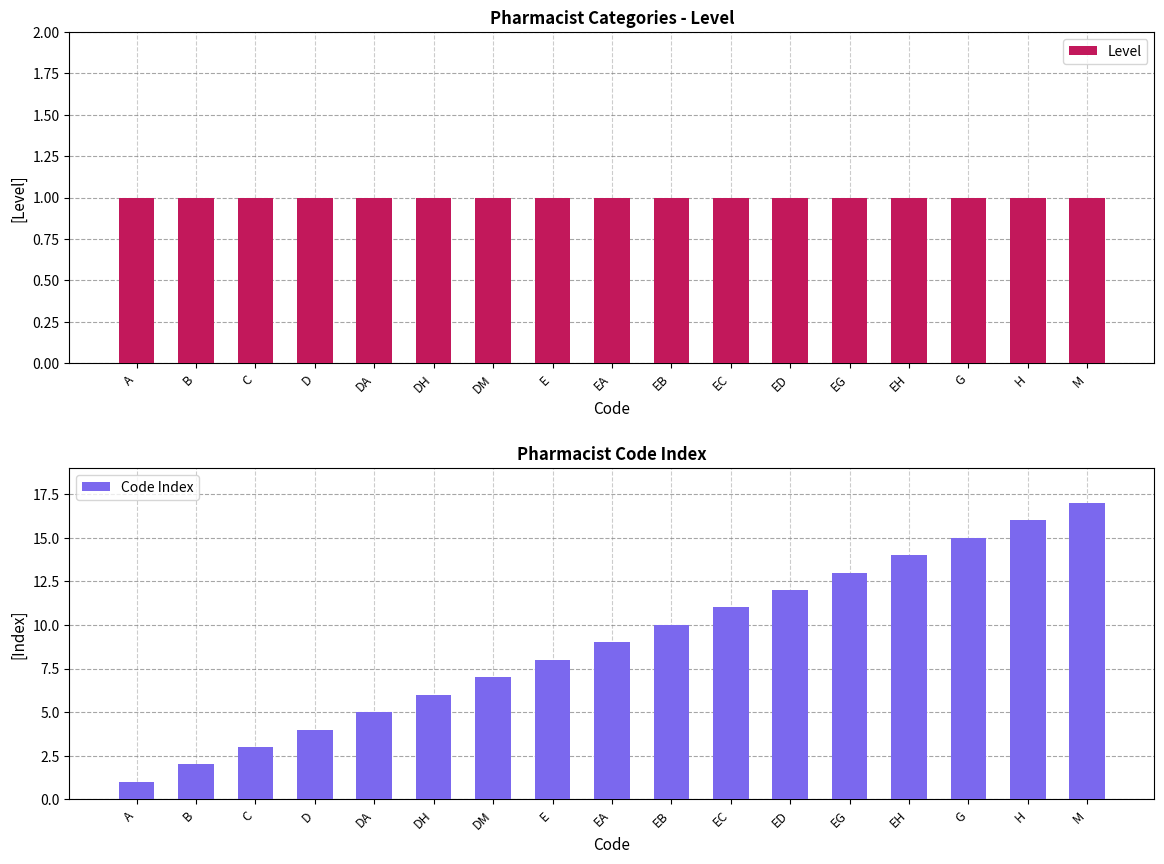

Reading left to right, extract all data points from this chart.

Level: 1	1	1	1	1	1	1	1	1	1	1	1	1	1	1	1	1
Code Index: 1	2	3	4	5	6	7	8	9	10	11	12	13	14	15	16	17